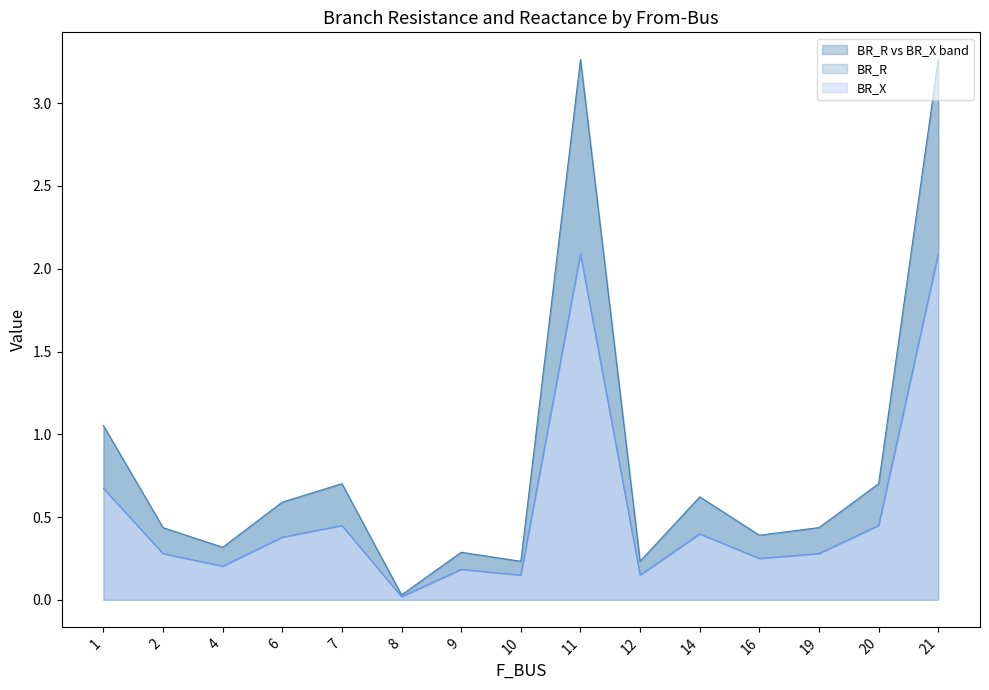

Reading left to right, extract all data points from this chart.

BR_R: 1=1.1	2=0.4	4=0.3	6=0.6	7=0.7	8=0.0	9=0.3	10=0.2	11=3.3	12=0.2	14=0.6	16=0.4	19=0.4	20=0.7	21=3.3
BR_X: 1=0.7	2=0.3	4=0.2	6=0.4	7=0.4	8=0.0	9=0.2	10=0.1	11=2.1	12=0.1	14=0.4	16=0.2	19=0.3	20=0.4	21=2.1